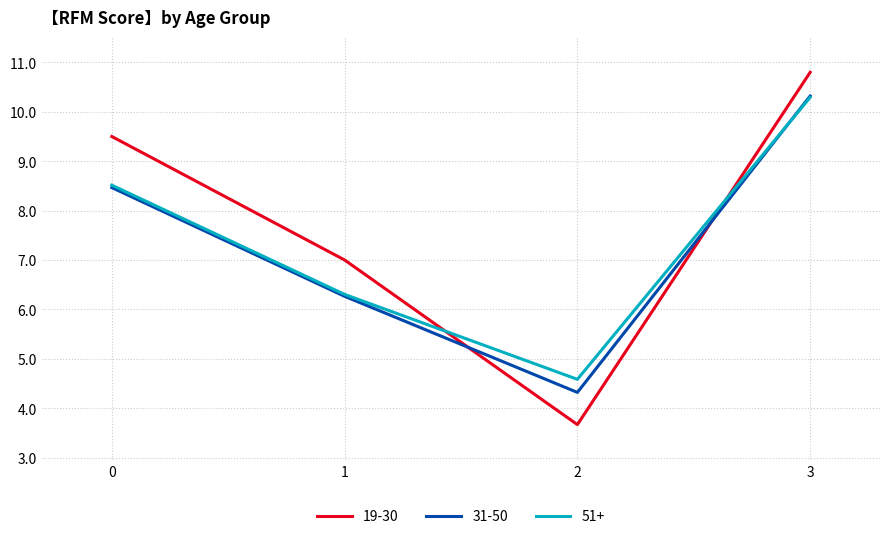

Reading right to left, transcribe all the data shown in this chart.

19-30: 10.8	3.7	7.0	9.5
31-50: 10.3	4.3	6.3	8.5
51+: 10.3	4.6	6.3	8.5